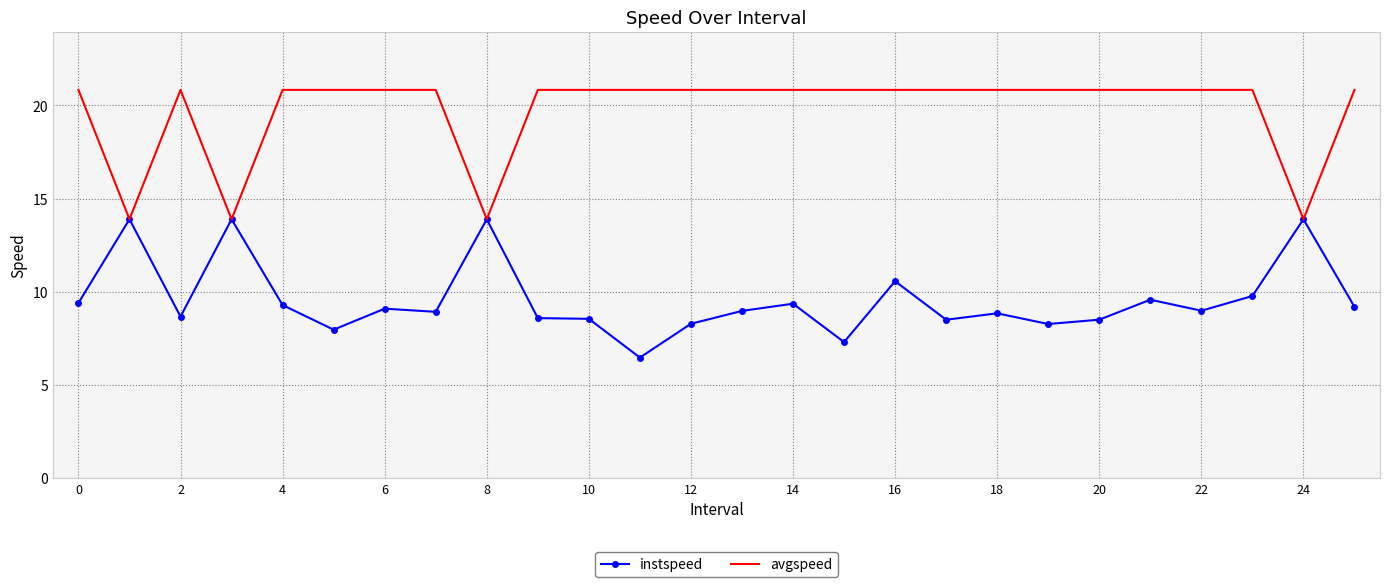

What is the smallest value displayed?

6.5